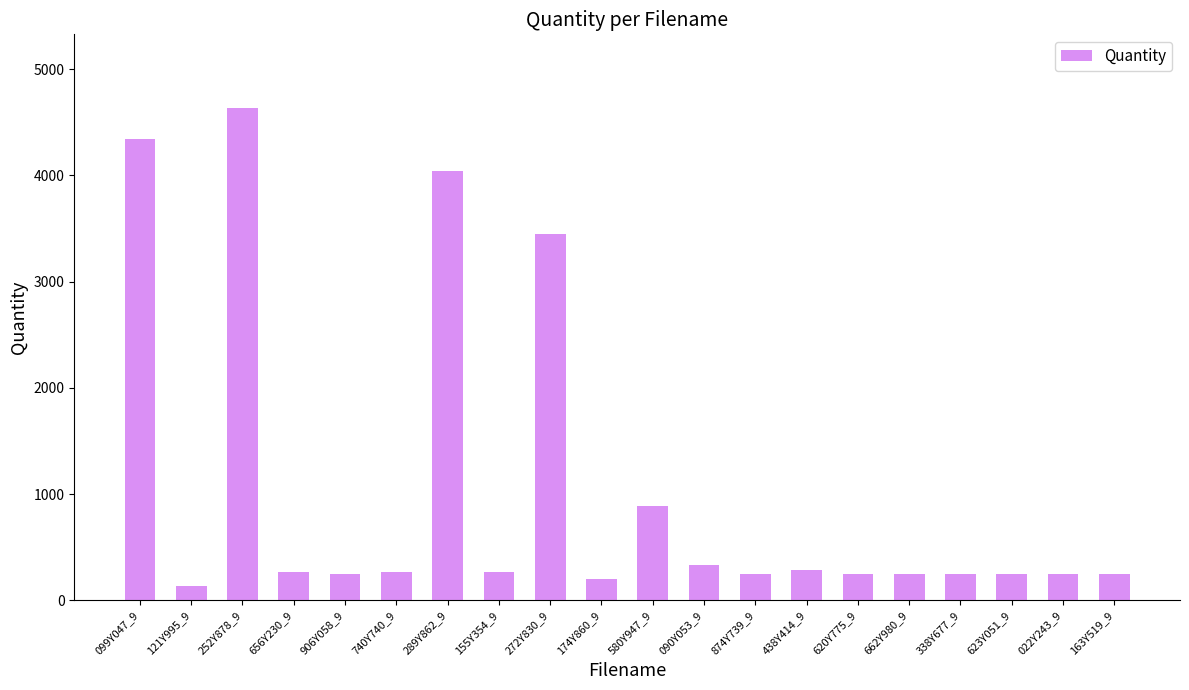

Which category has the highest value across all series?

252Y878_9